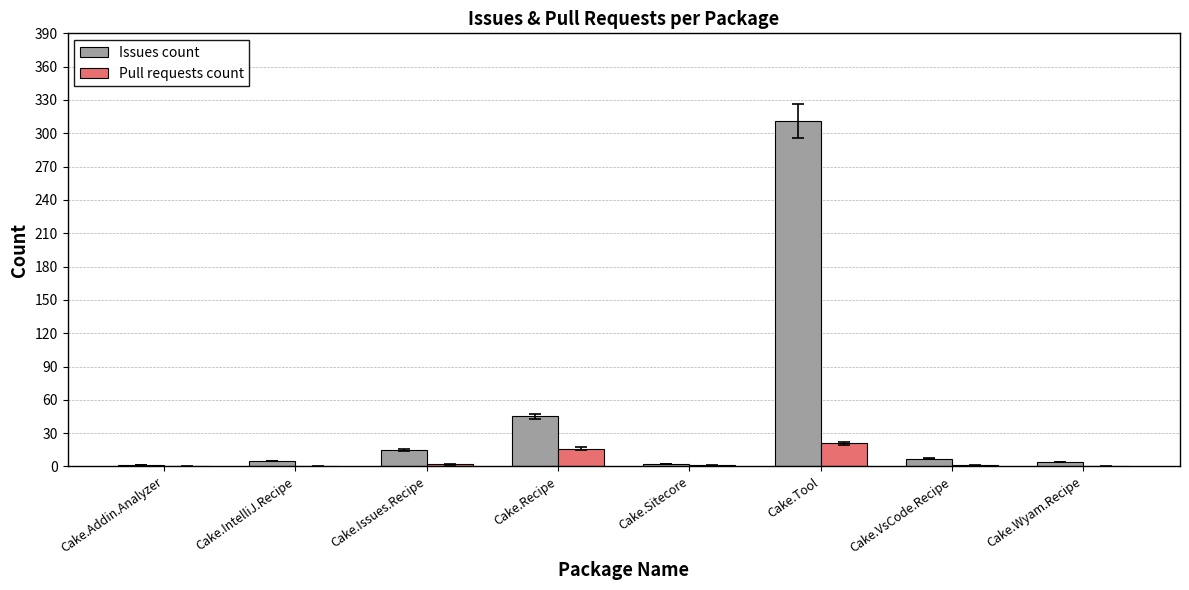

How many distinct data groups are displayed?

2